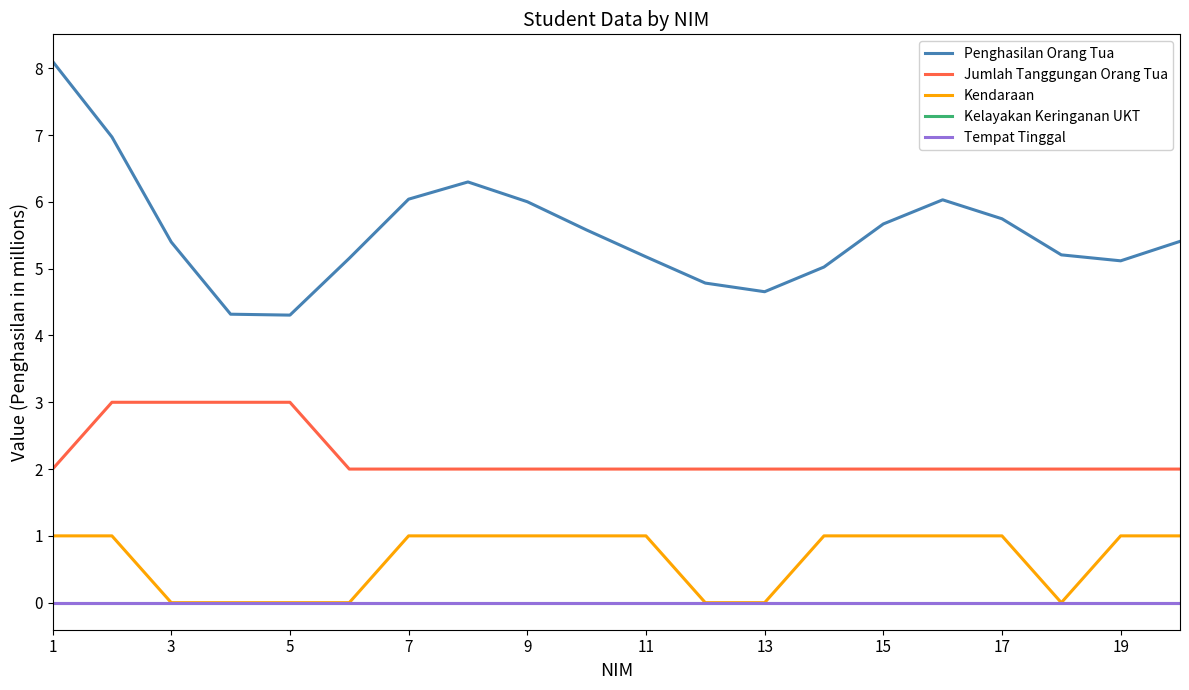

What is the average value of the Jumlah Tanggungan Orang Tua series?

2.2